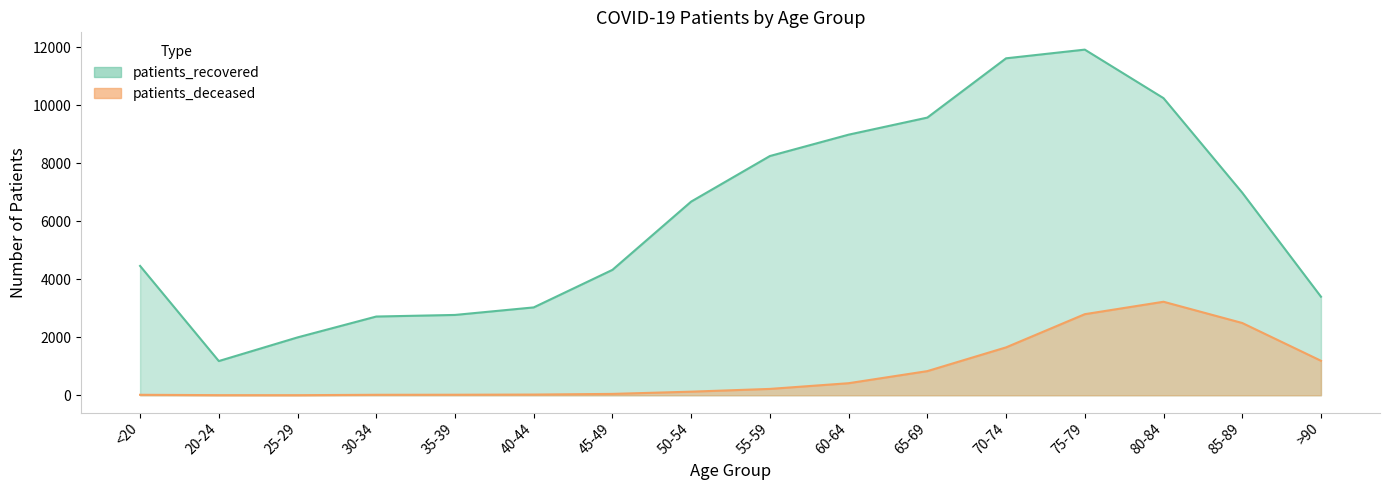

What are all the series names shown in the legend?

patients_deceased, patients_recovered